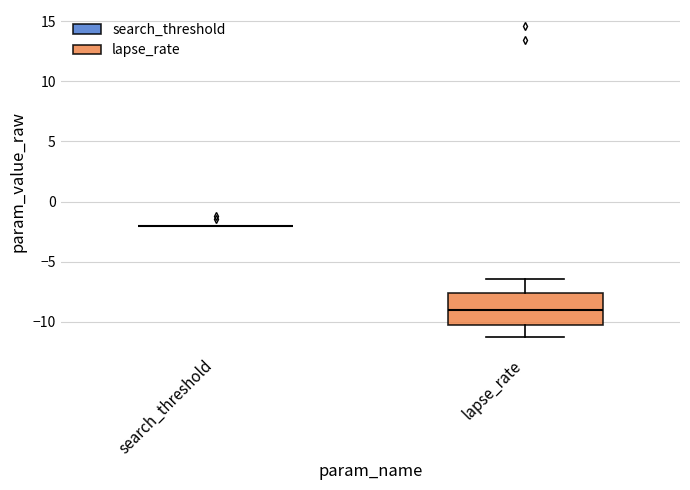

Reading left to right, transcribe this box plot: for each box, give where its median line is, the range the box spans, and where its two whiskers end, as read against the y-axis. The values are not printed on the chart, so give them approximately, as read against the axis.

search_threshold: box collapsed to a line at -2.0, whiskers -2.0 to -2.0
lapse_rate: median -9.0, box -10.5 to -7.5, whiskers -11.5 to -6.5